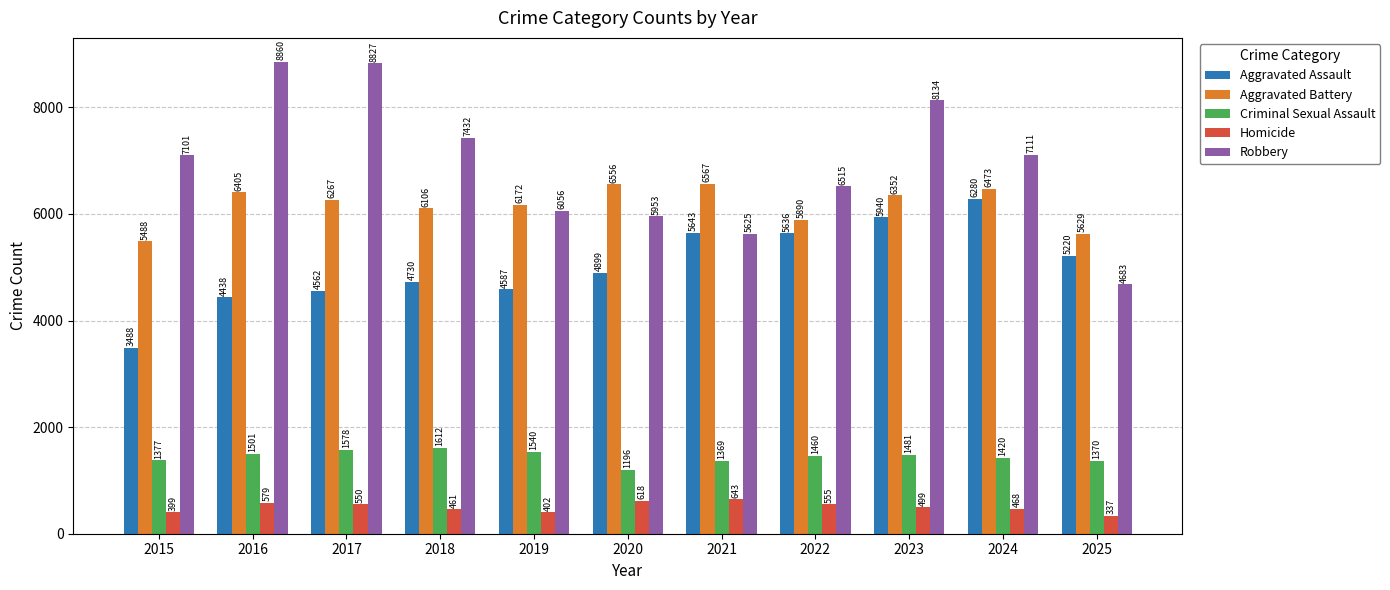

How many bars are there in each group?

5